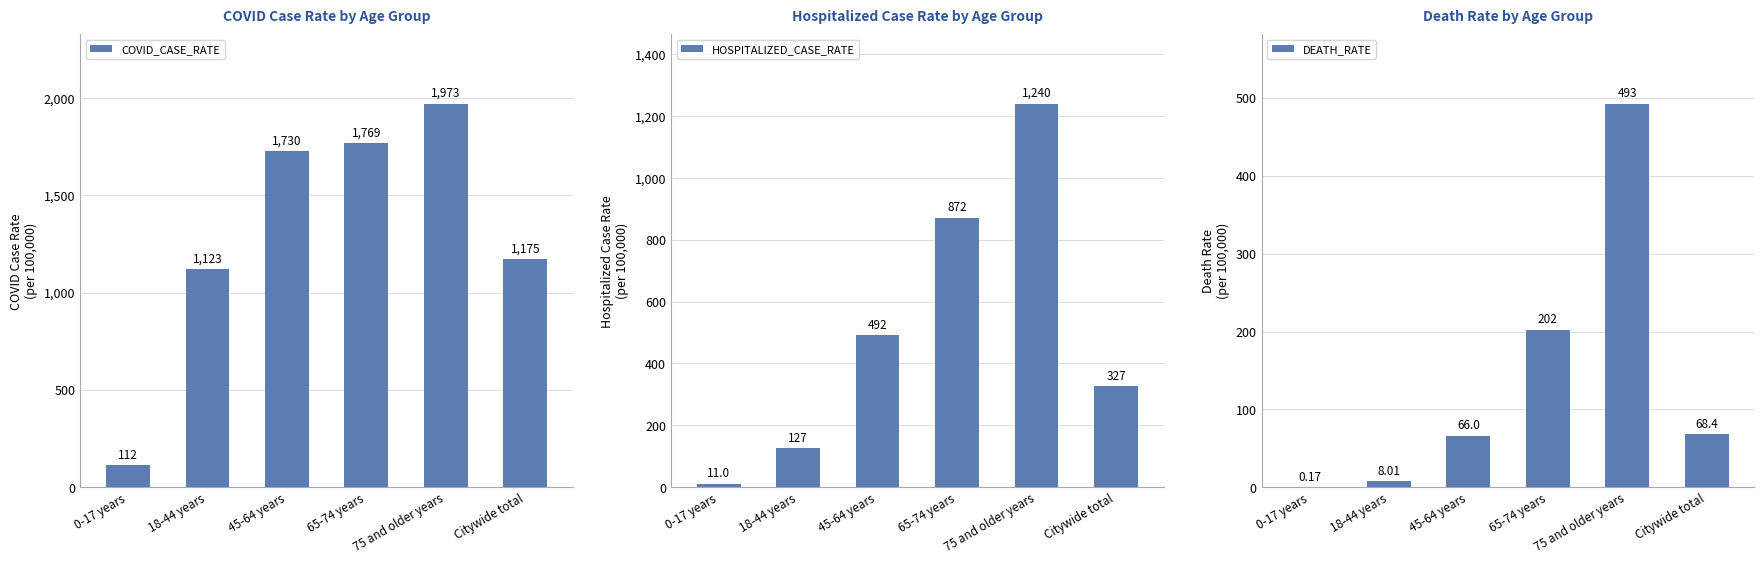

What is the total value across all series at 65-74 years?

2842.4